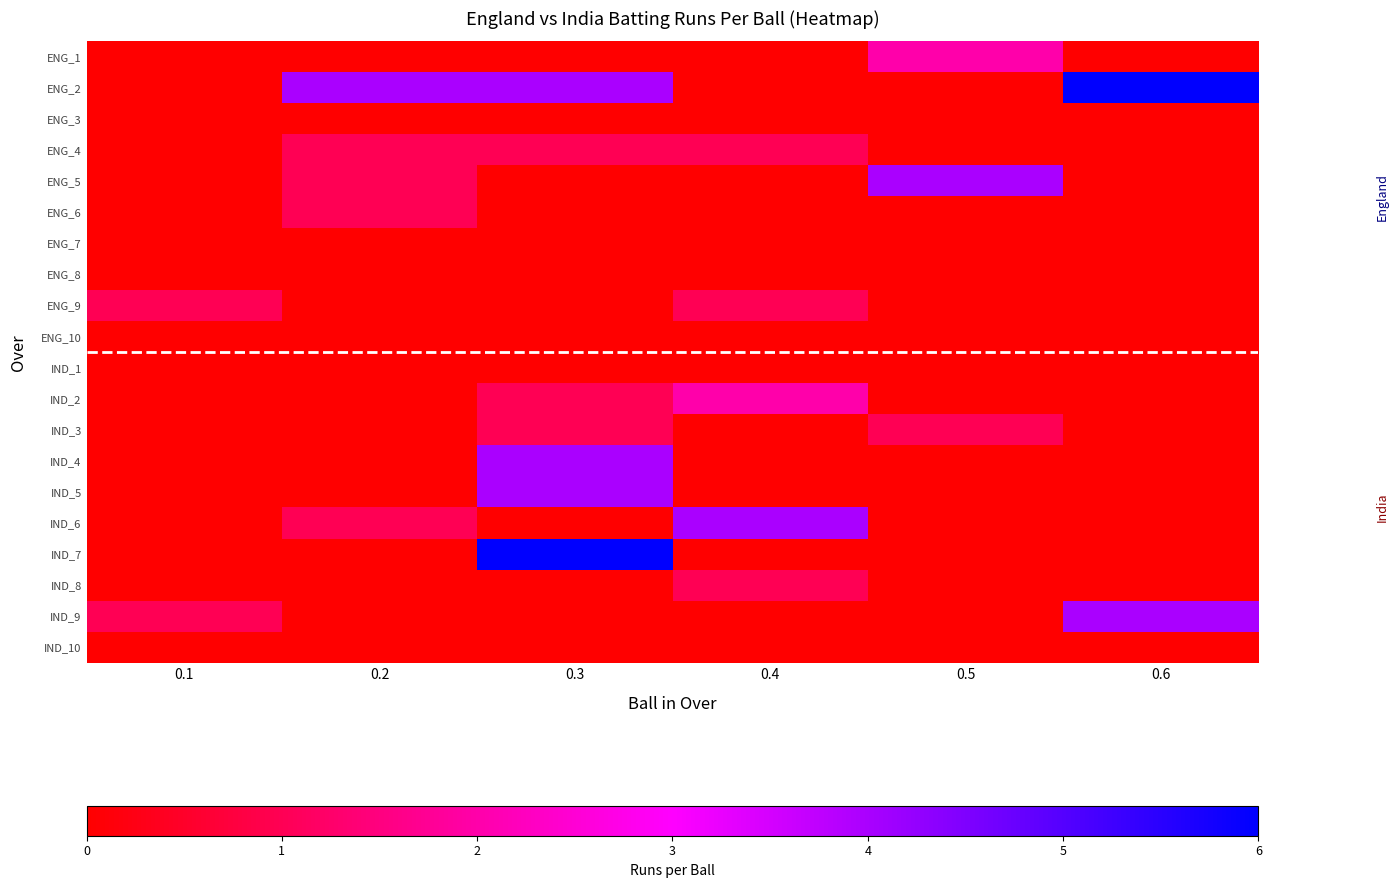

Which label corresponds to the largest value in the chart?

0.6